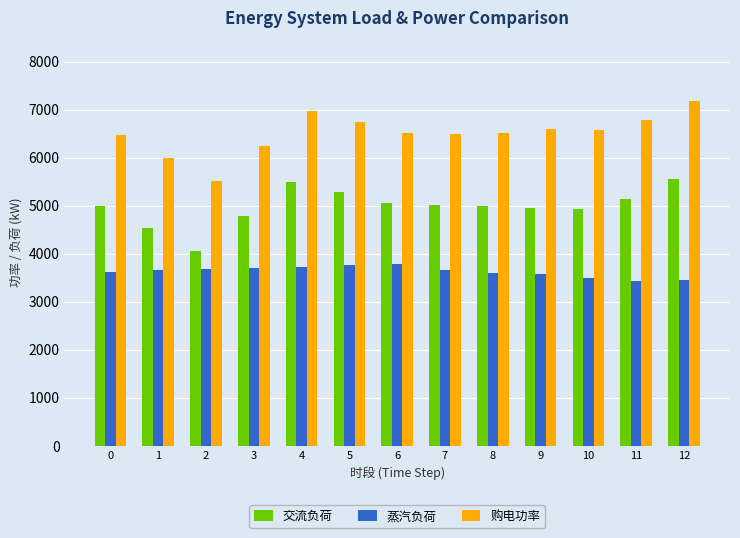

What is the difference between the highest and lowest values at 3?

2540.6